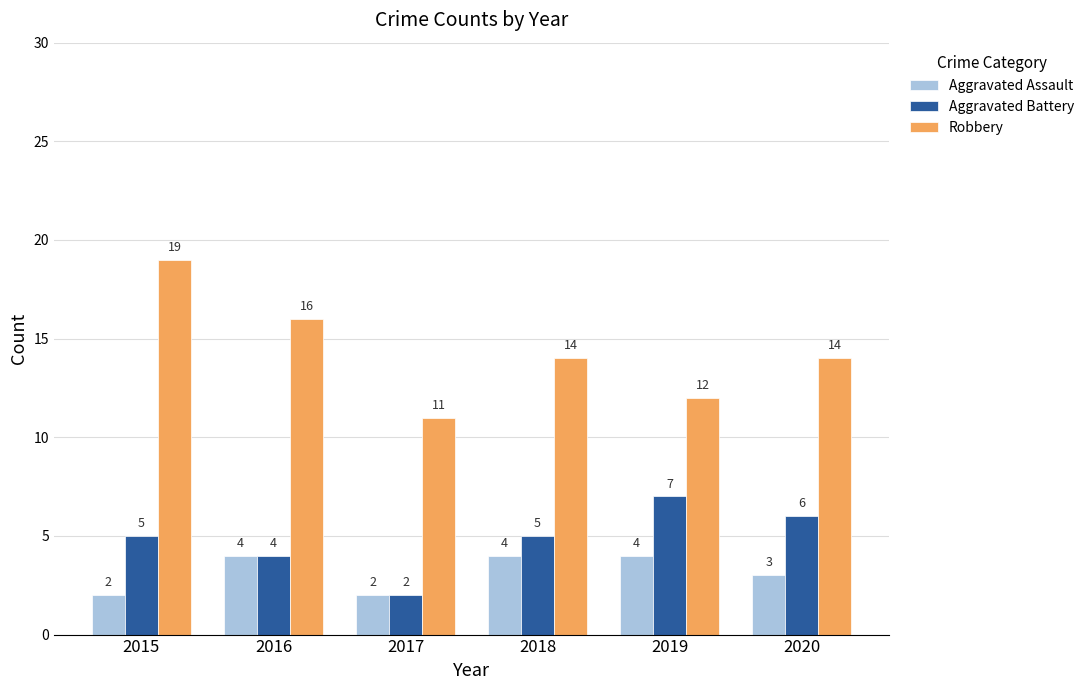

Rank the series at 2019 from highest to lowest value.

Robbery, Aggravated Battery, Aggravated Assault